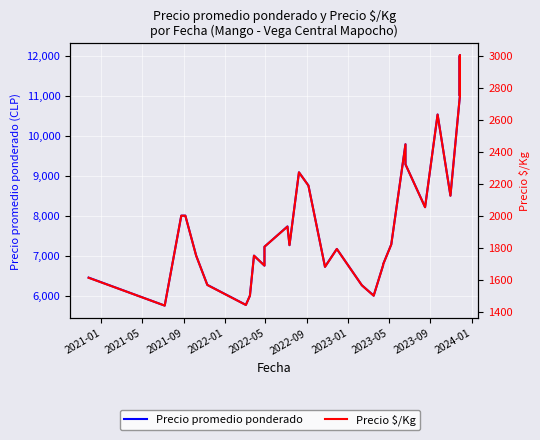

True or false: Precio $/Kg and Precio promedio ponderado intersect in this chart.

False